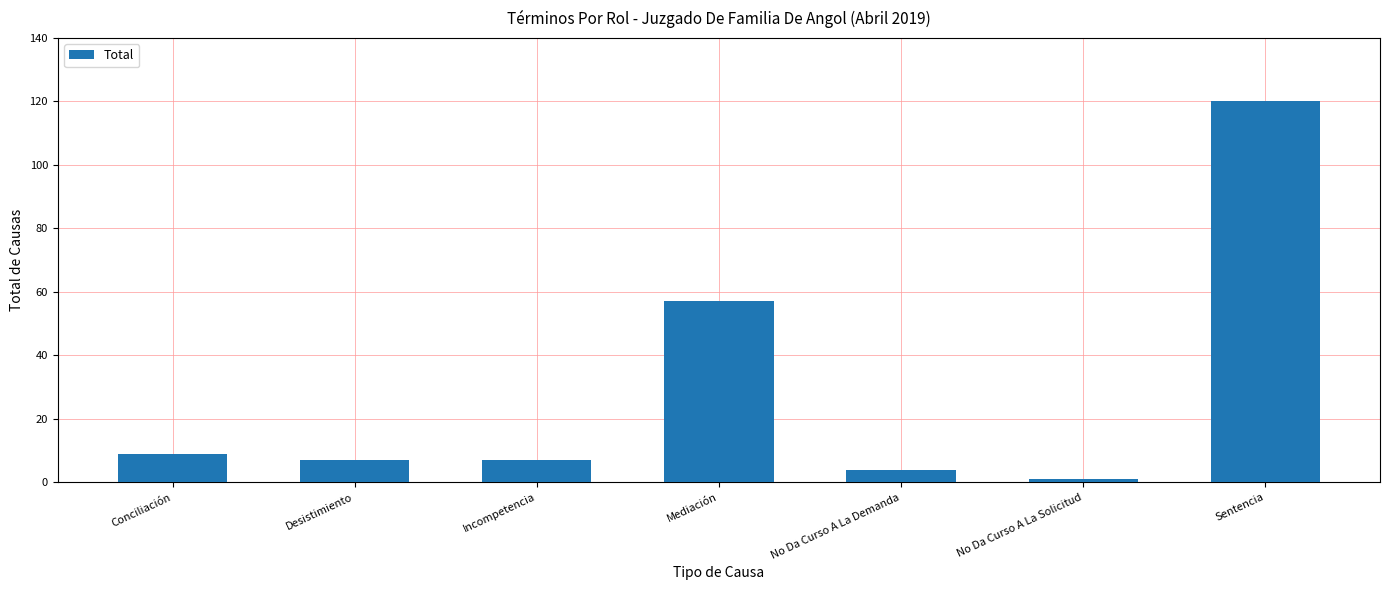

What is the label of the 5th bar from the left?

No Da Curso A La Demanda